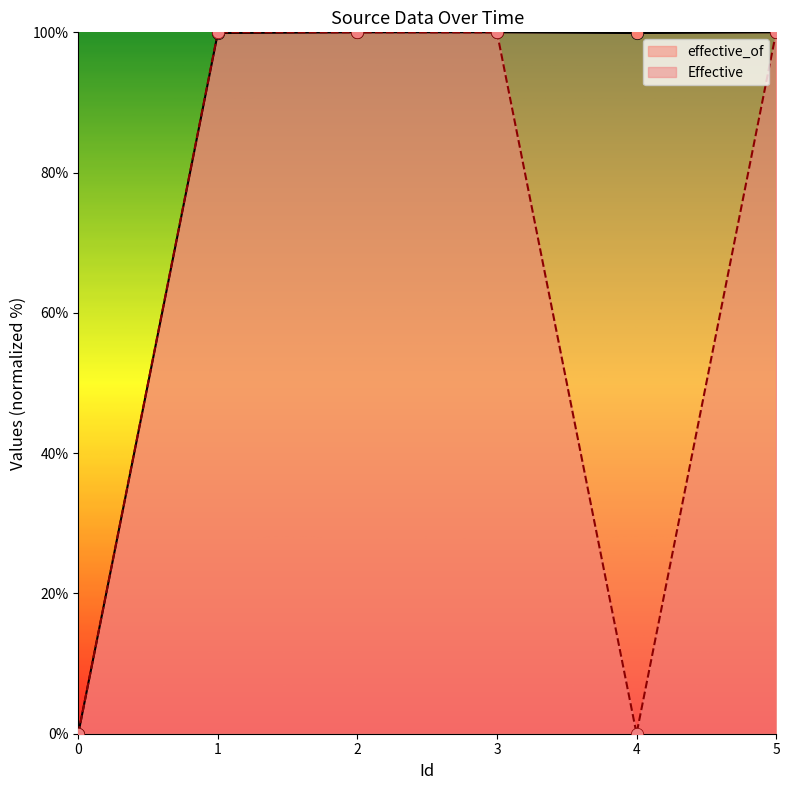

Which series has the widest spread of Y values?

effective_of